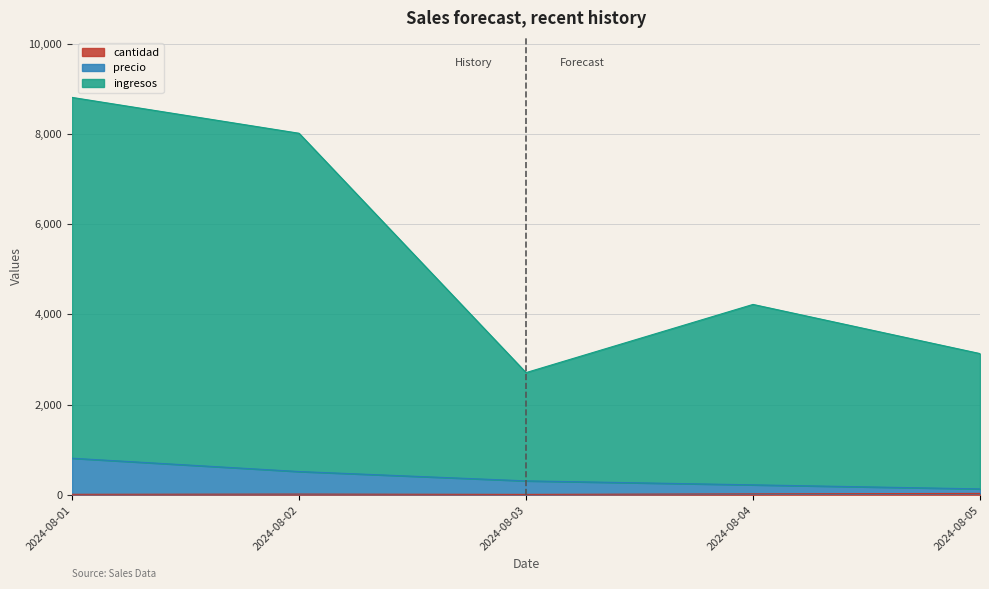

True or false: precio and cantidad cross at least once.

False